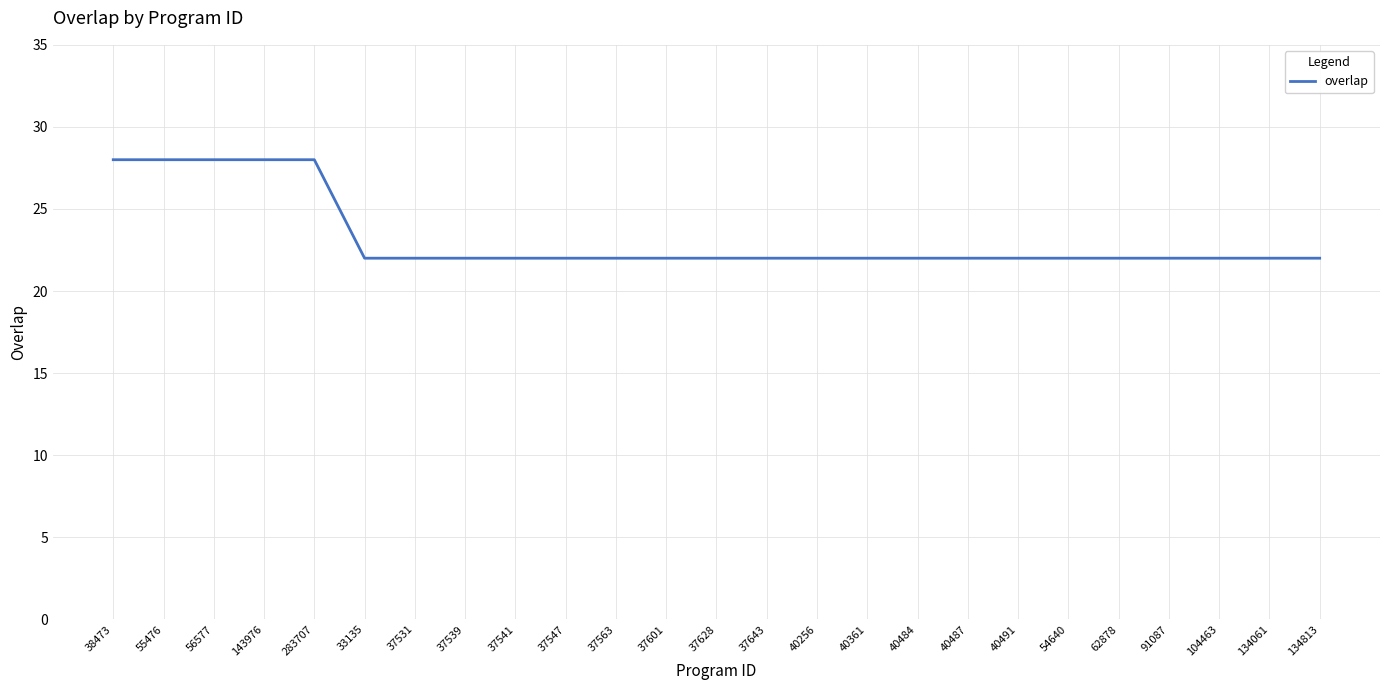

Count the values in the range 22 to 23.

20